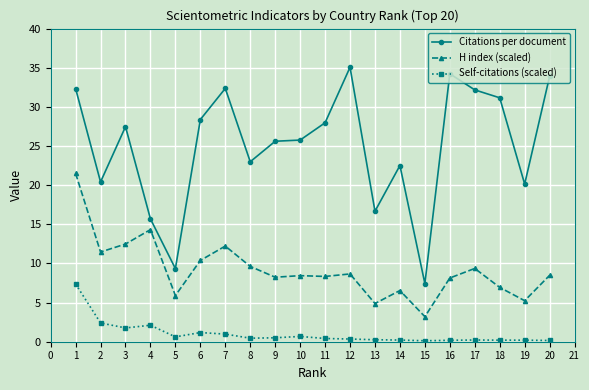

True or false: Citations per document and Self-citations (scaled) intersect in this chart.

False